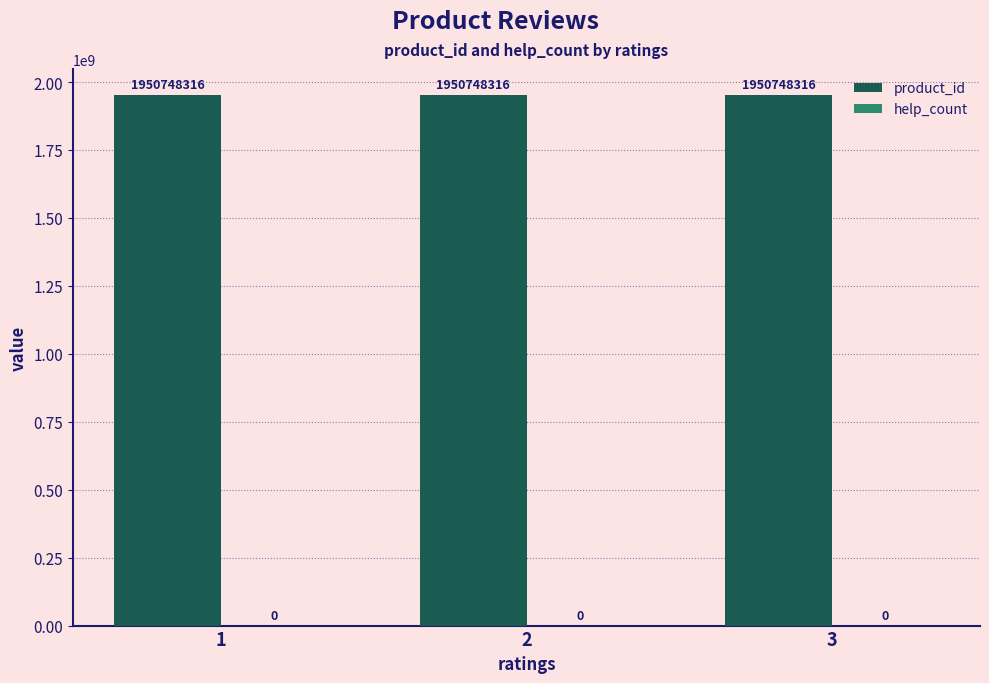

Reading left to right, transcribe all the data shown in this chart.

product_id: 1=1950748316	2=1950748316	3=1950748316
help_count: 1=0	2=0	3=0